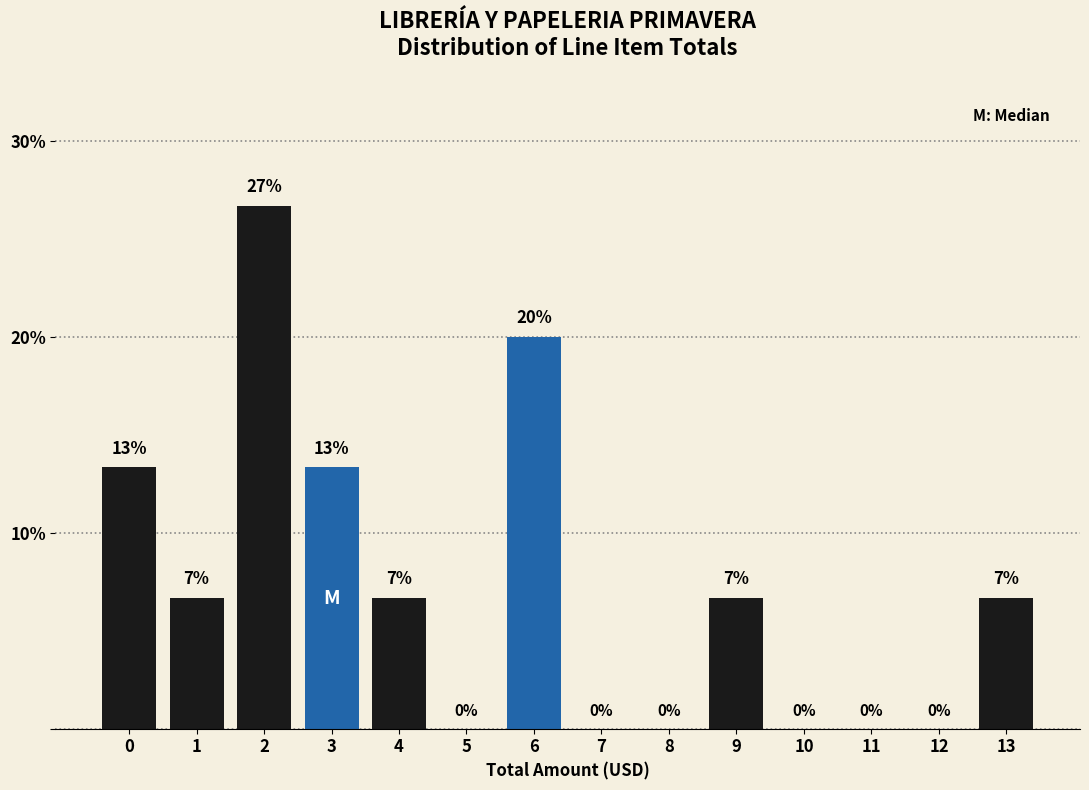

Which has a higher value, 13 or 10?

13